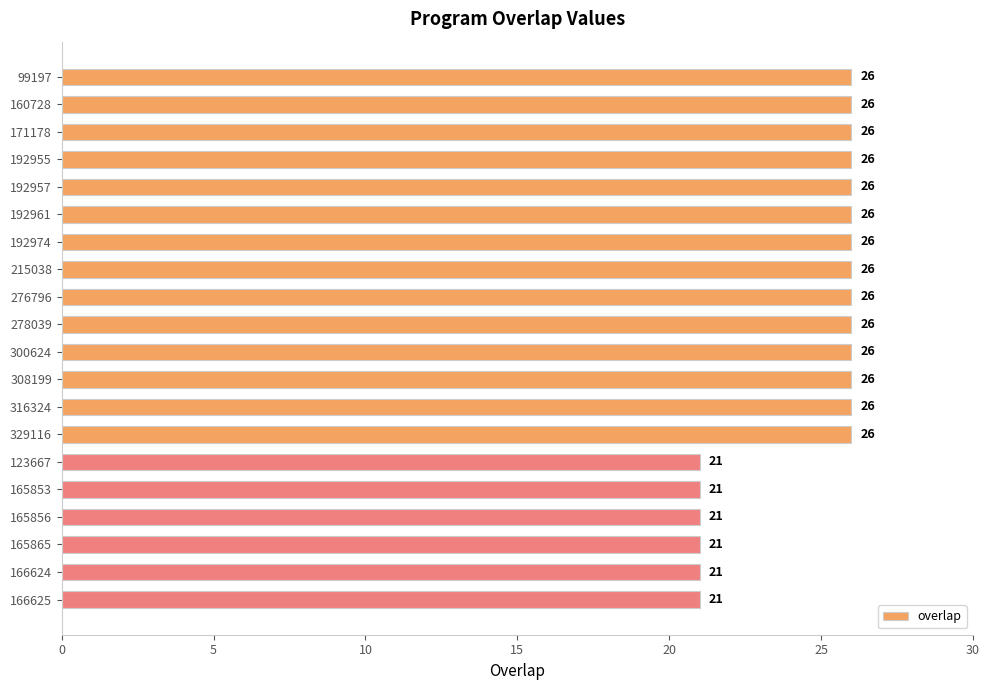

What is the maximum value shown in the chart?

26